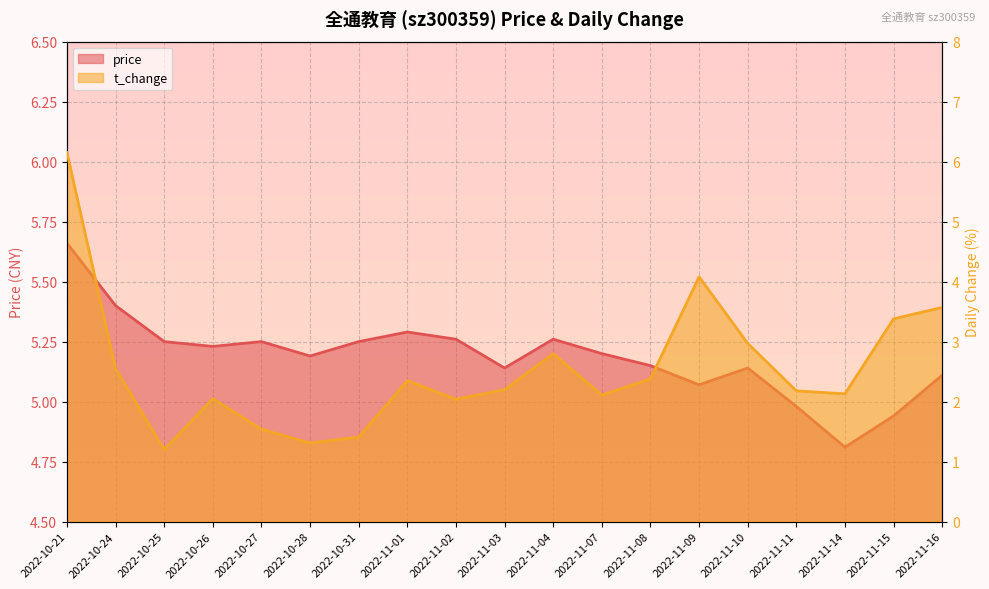

What is the greatest value displayed?

6.2